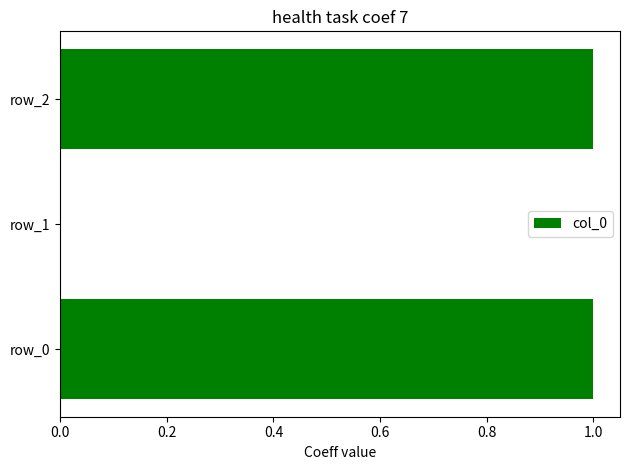

Reading top to bottom, extract all data points from this chart.

row_2=1	row_1=0	row_0=1